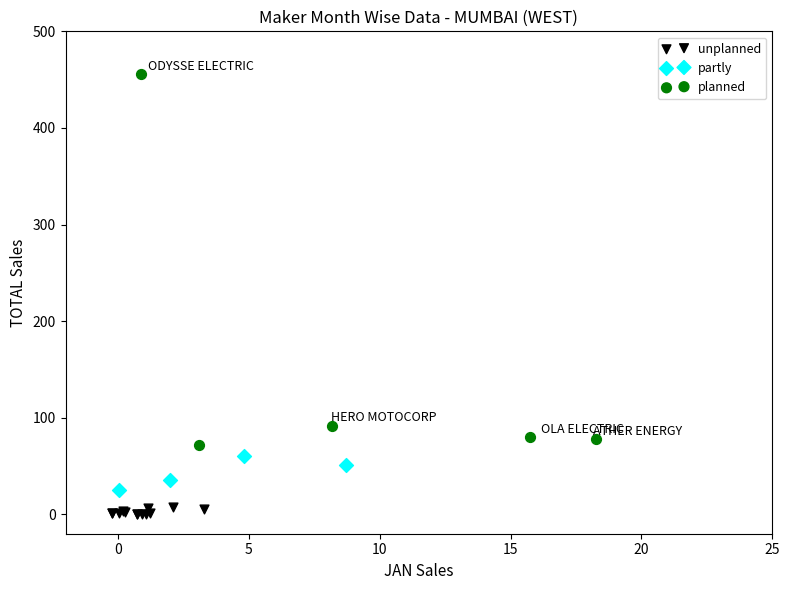

Which series has the widest spread of Y values?

planned